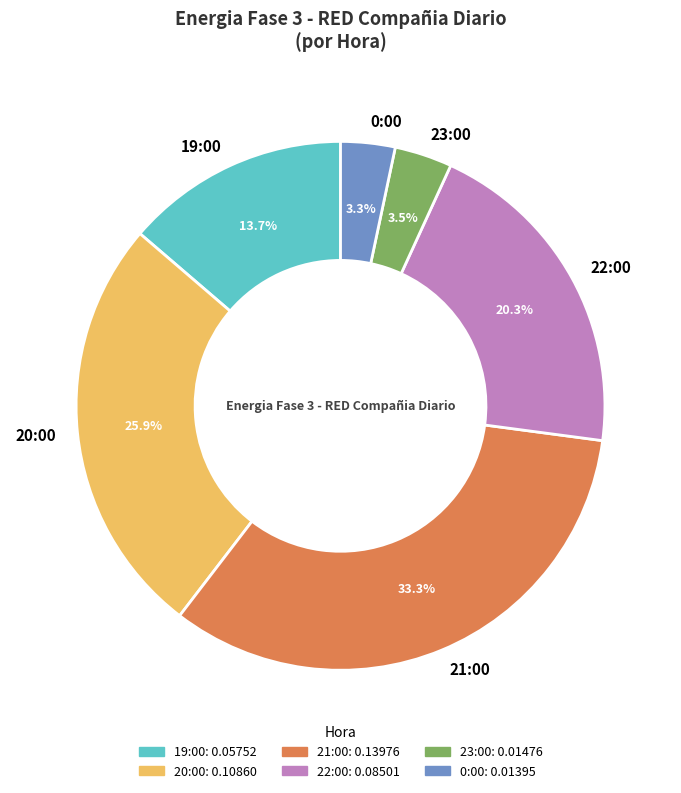

Which has a higher value, 20:00 or 0:00?

20:00